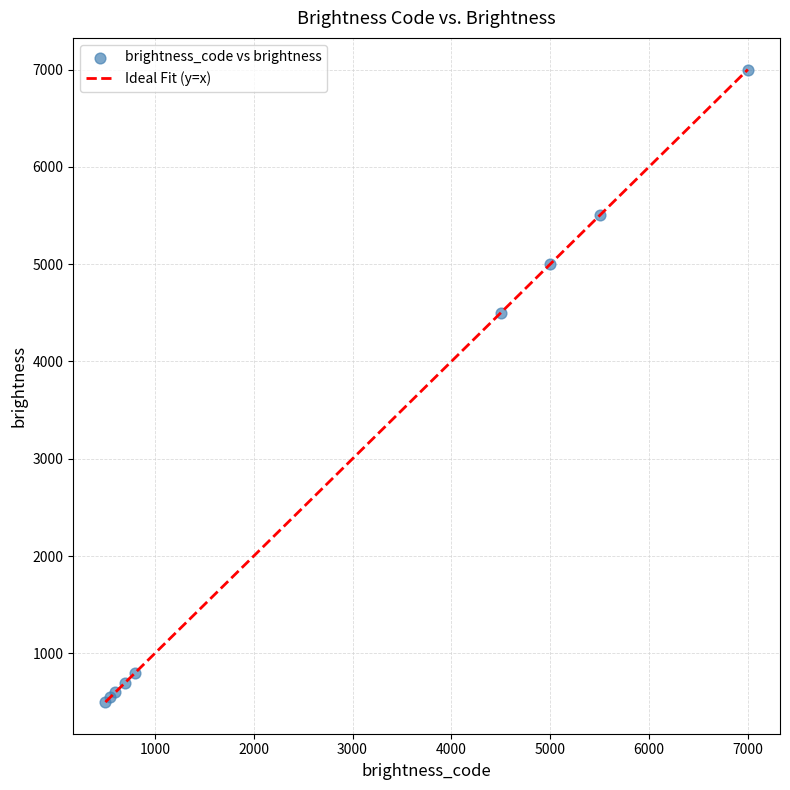

What Y value in the scatter plot is closest to 3750?

4500